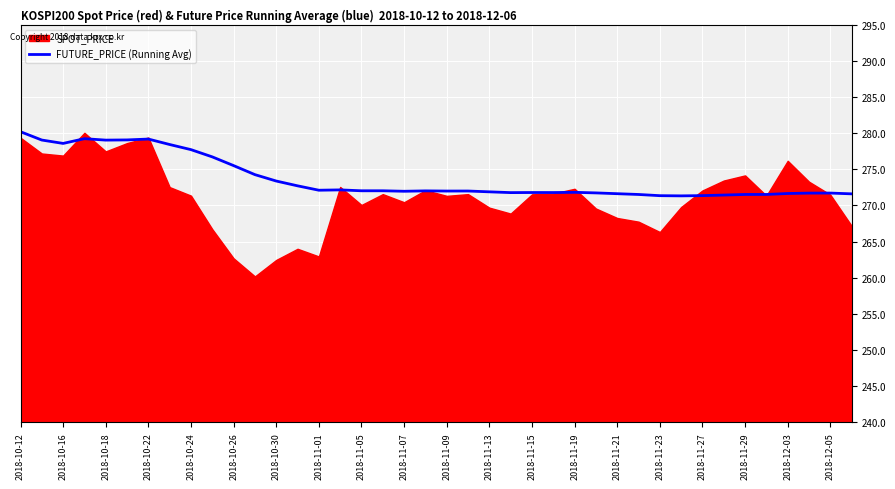

Is it true that FUTURE_PRICE (Running Avg) equals 422.7 at 2018-10-16?

False